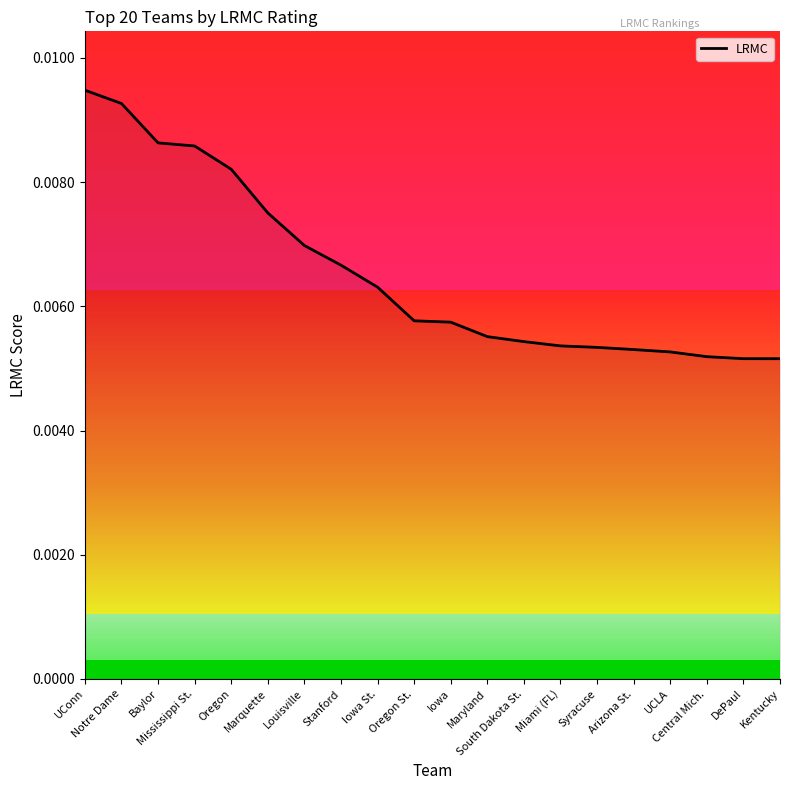

Rank the categories by value from lowest to highest.

Kentucky, DePaul, Central Mich., UCLA, Arizona St., Syracuse, Miami (FL), South Dakota St., Maryland, Iowa, Oregon St., Iowa St., Stanford, Louisville, Marquette, Oregon, Mississippi St., Baylor, Notre Dame, UConn